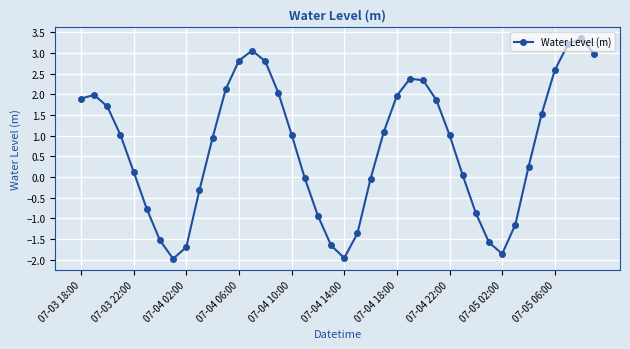

Is this an area chart (filled region under the line)?

No